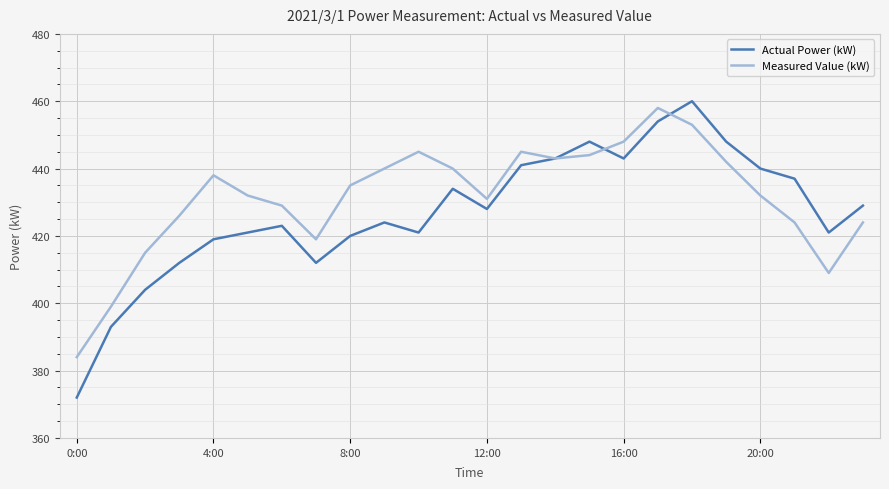

Which series has the widest spread of values?

Actual Power (kW)